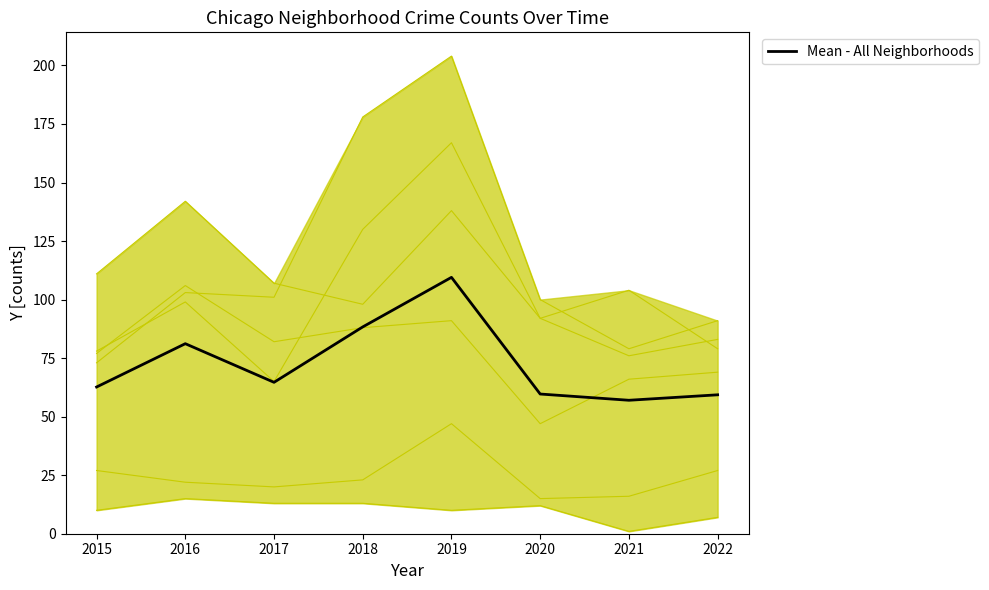

What is the value of the 2nd point from the left?

81.2